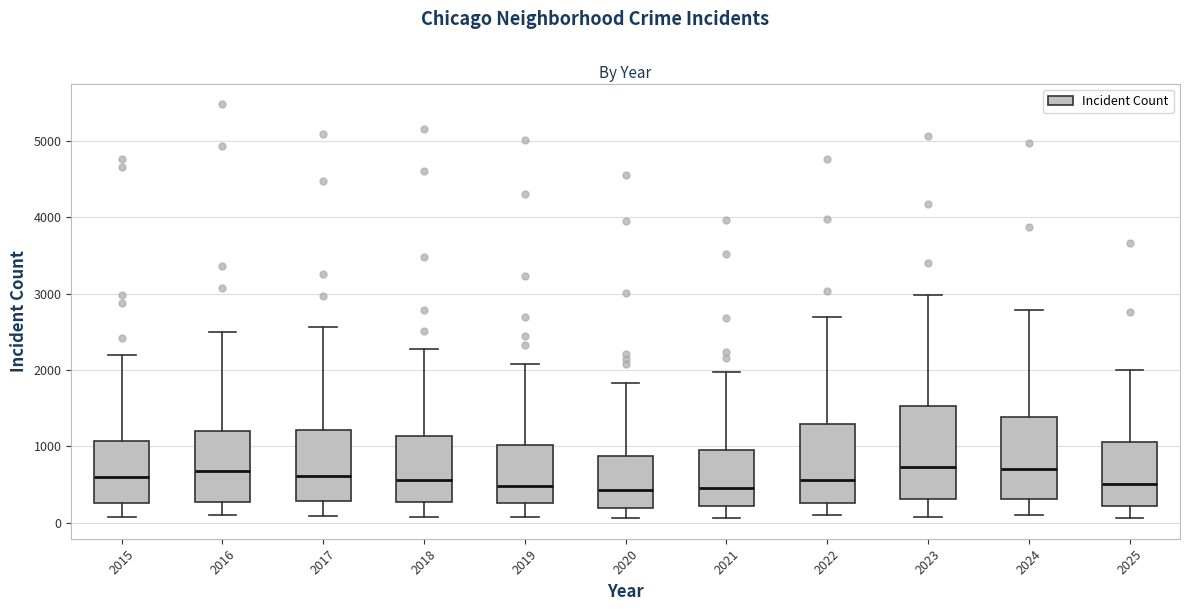

Where is the upper edge of the box at x = 2022 on the y-axis? The values are not printed on the chart, so give them approximately, as read against the axis.

1300